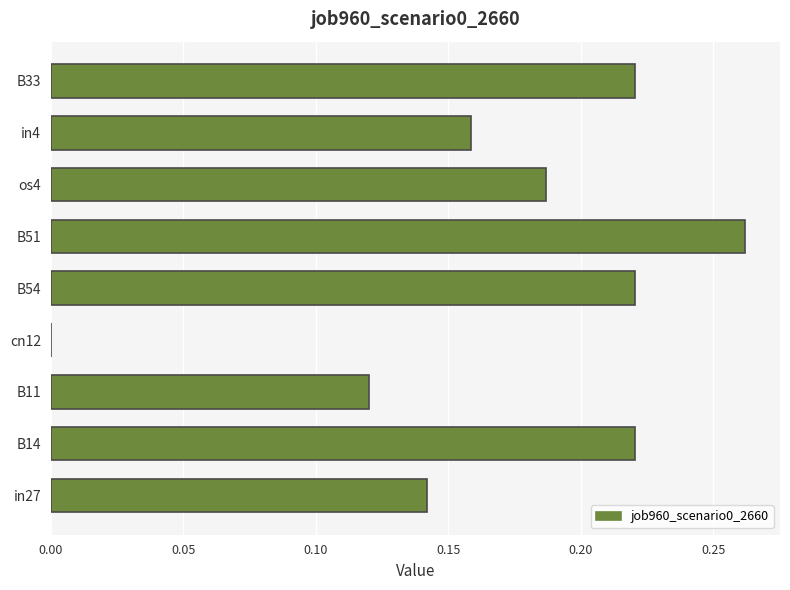

The value at in4 is 0.0. True or false?

False